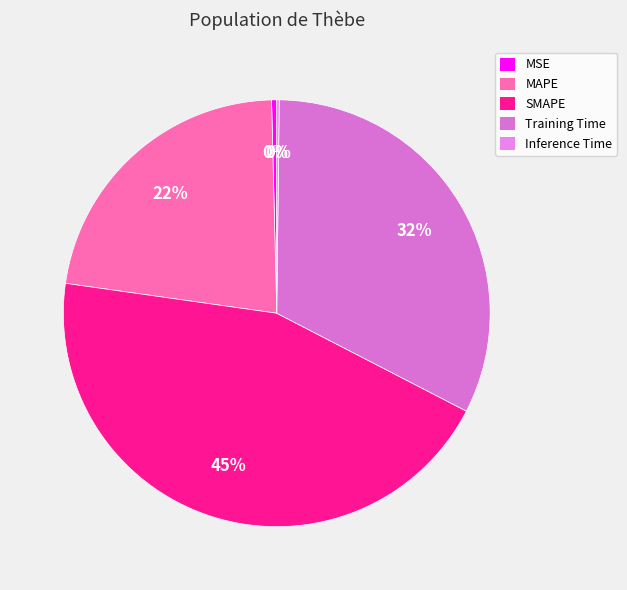

What is the change in value from MSE to MAPE?

+1.0